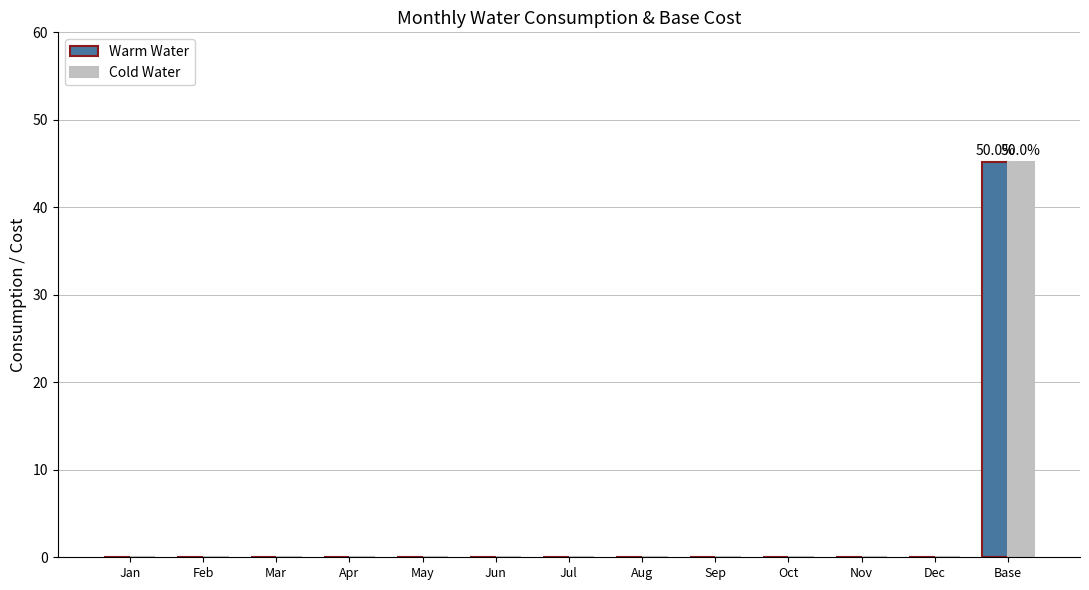

Are the bars horizontal?

No